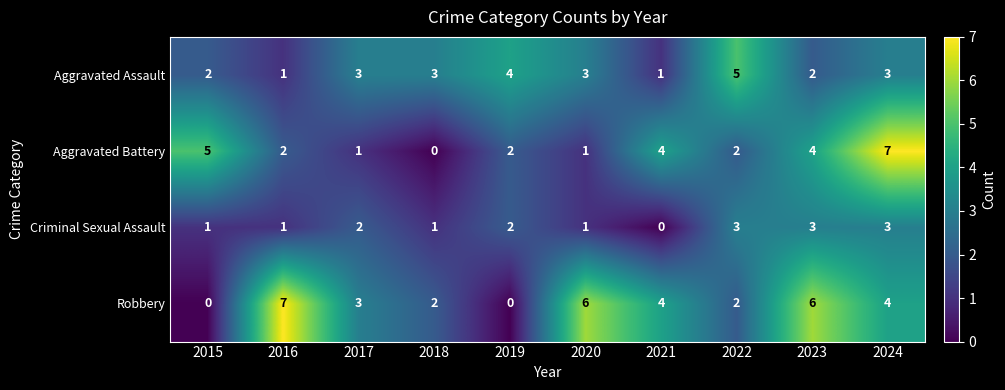

What is the difference between the maximum and minimum values in the Robbery series?

7